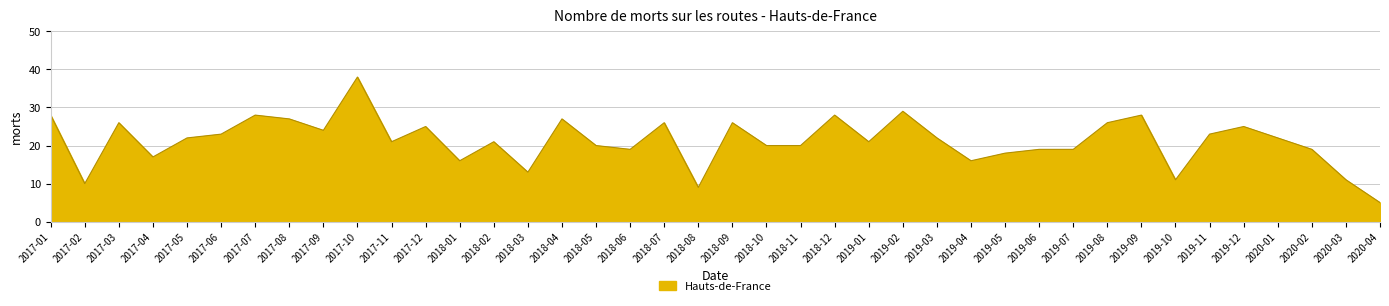

What is the ratio of the value at 2017-05 to the value at 2019-10?

2.0